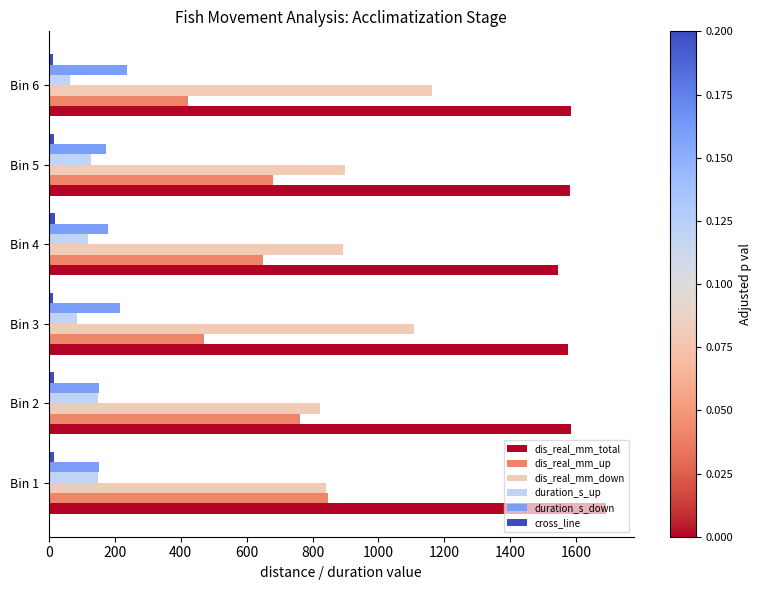

What is the average value of the dis_real_mm_total series?

1593.1